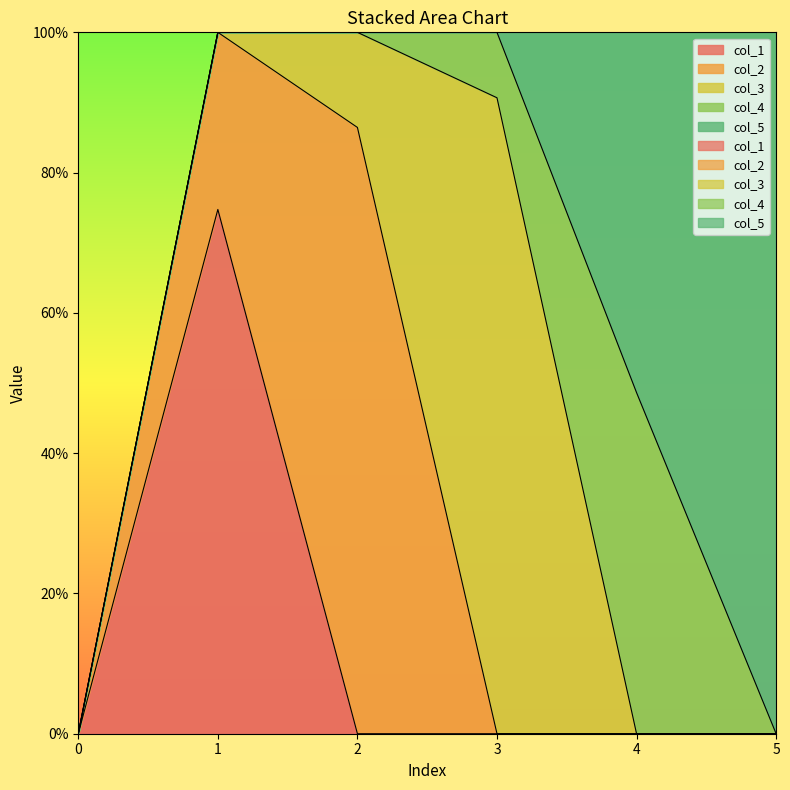

Where do col_1 and col_2 first cross each other?

1 and 2